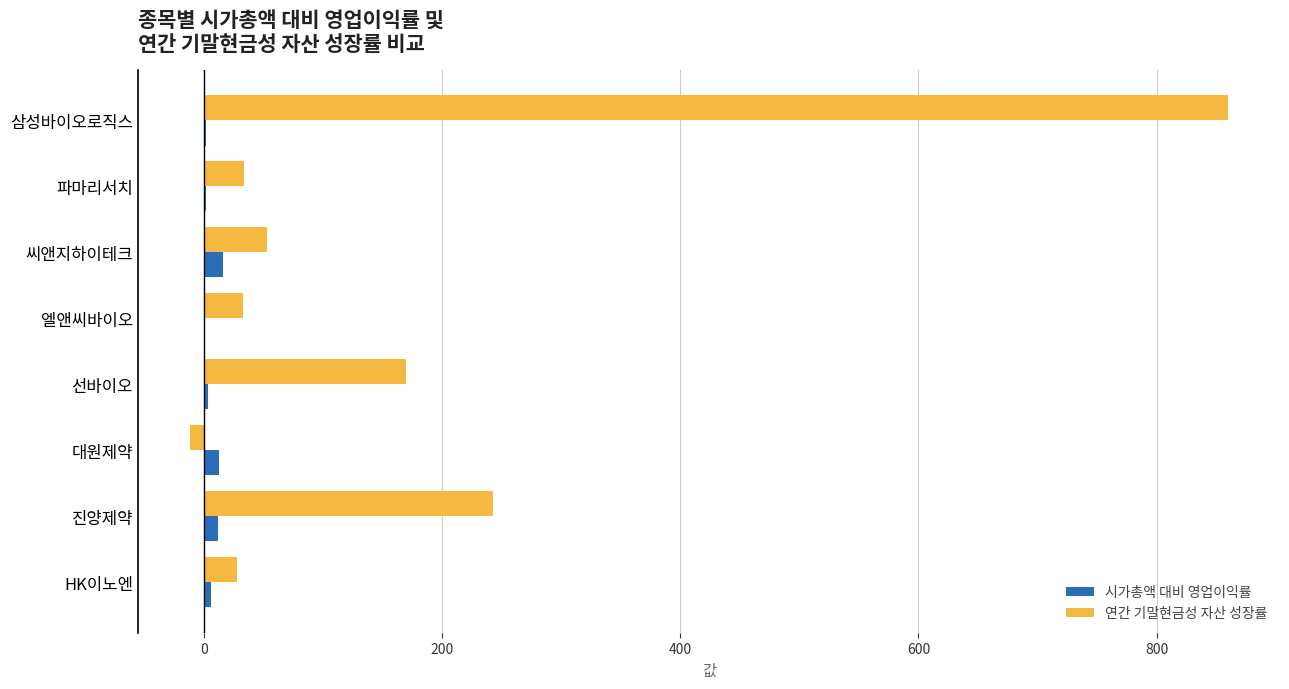

What is the sum of all 연간 기말현금성 자산 성장률 values?

1406.4